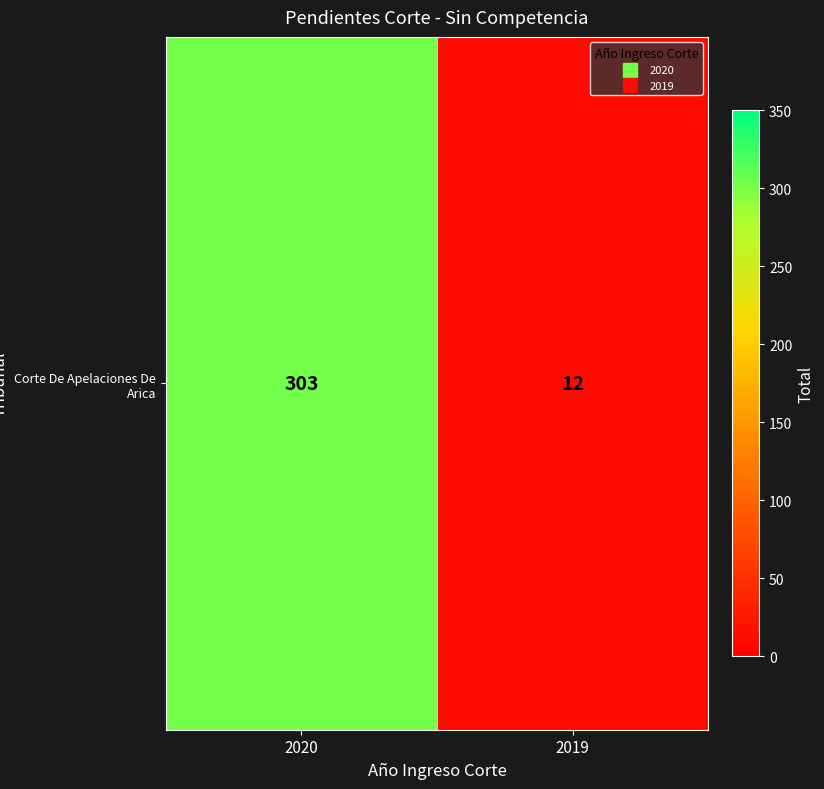

Which has a higher value, 2019 or 2020?

2020